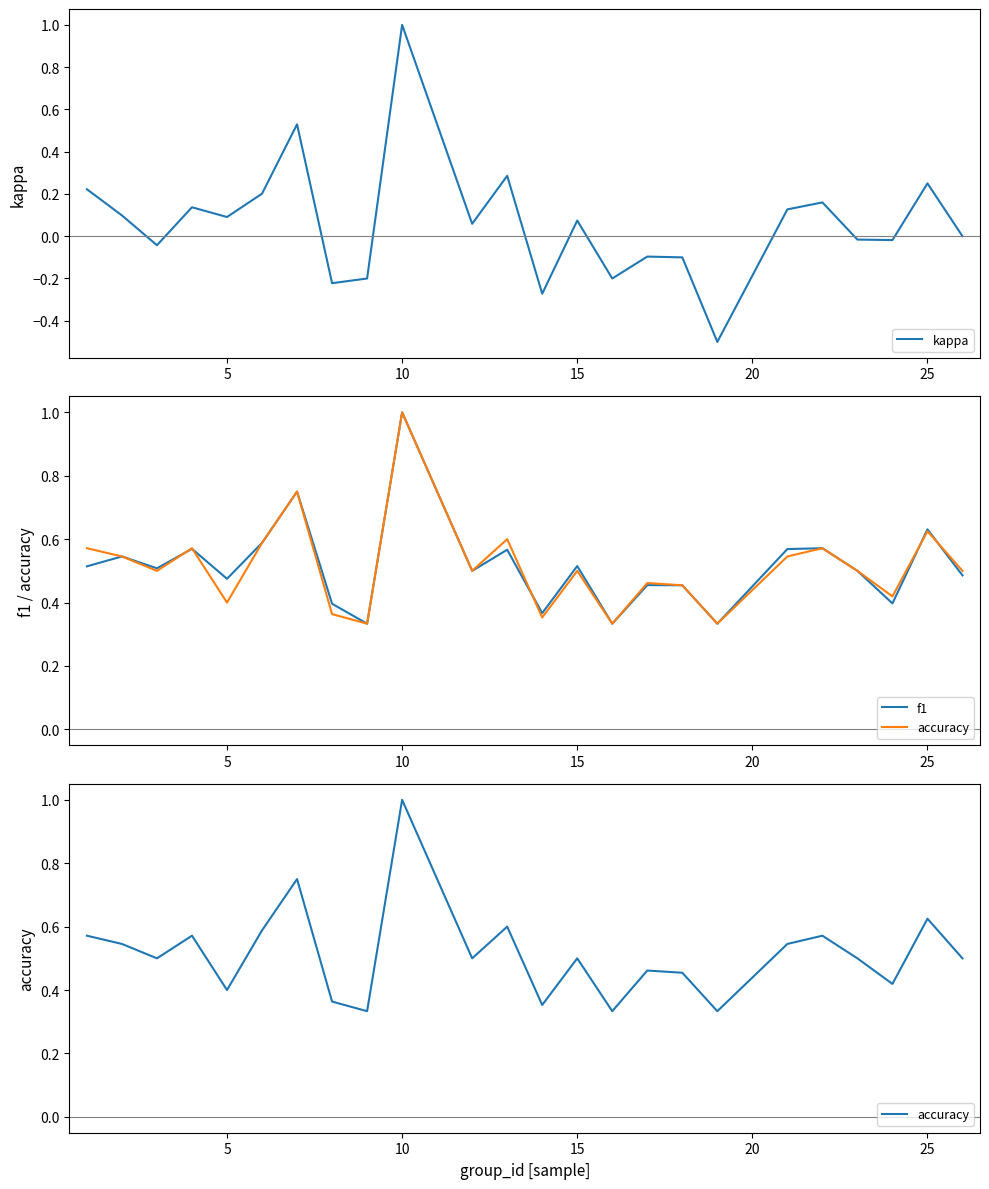

What is the difference between the maximum and minimum values in the kappa series?

1.5